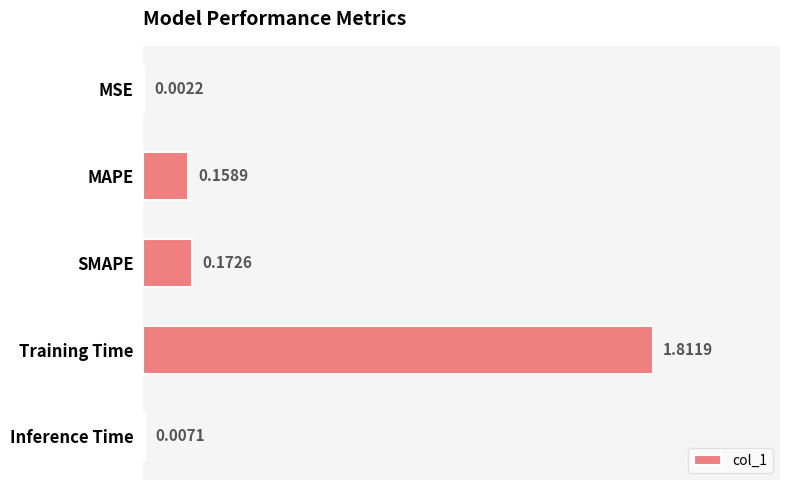

At which label is the value closest to 0?

MSE